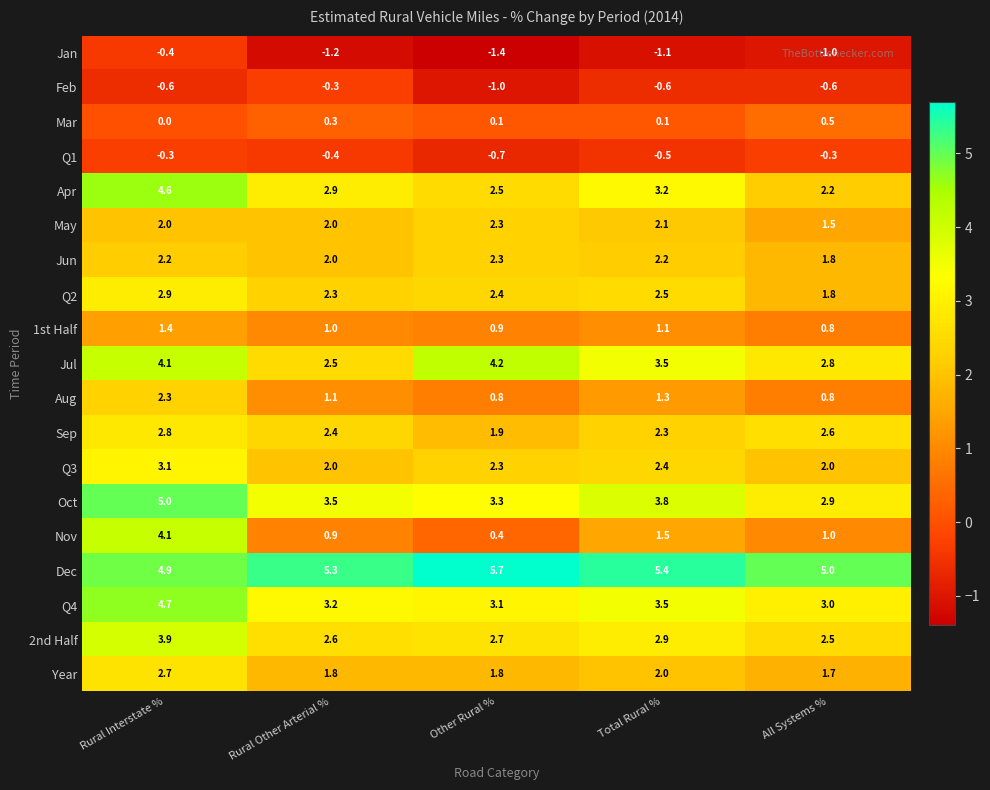

At how many categories does at least one series exceed 4?

5